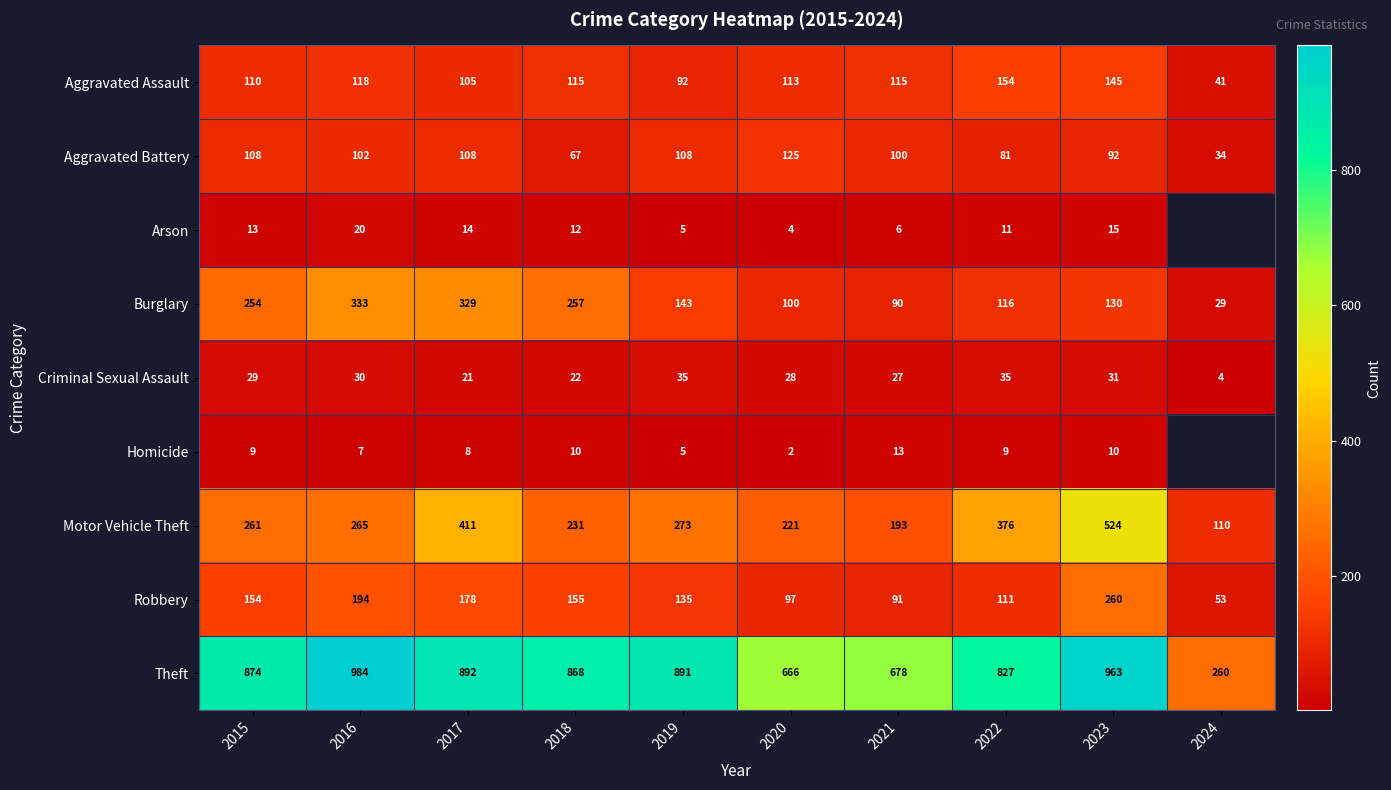

How many data points in Criminal Sexual Assault are less than 29?

5